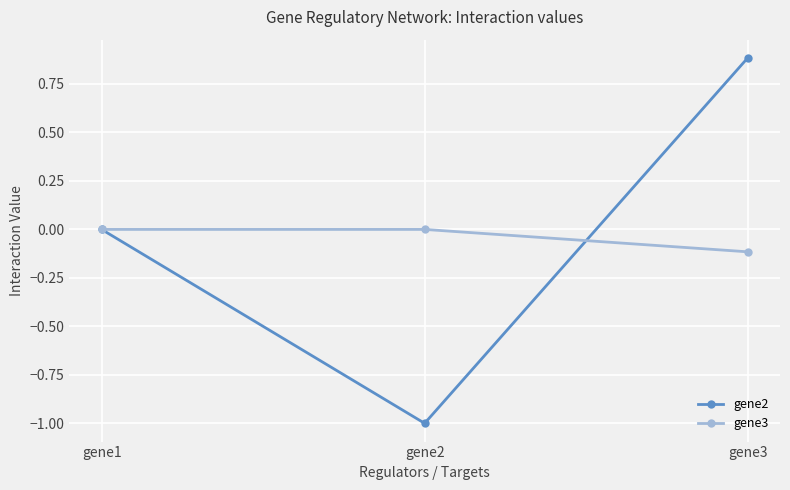

What is the difference between the maximum and second lowest values in the gene2 series?

0.9